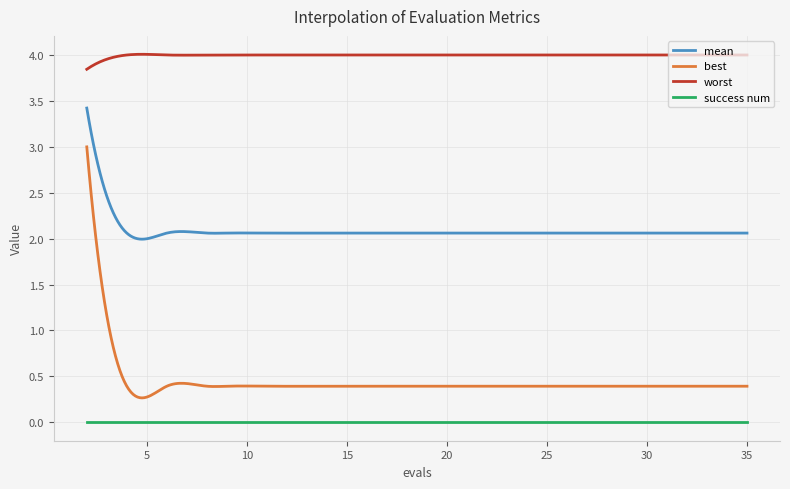

What is the difference between the maximum and minimum values in the best series?

2.7